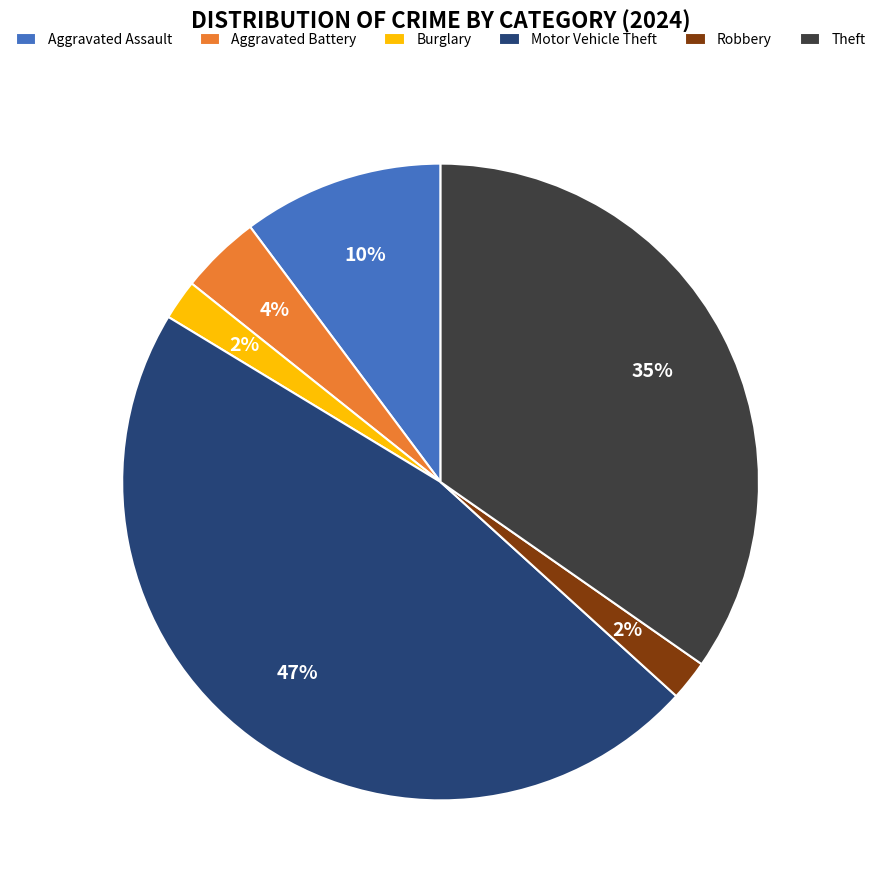

Is it true that Aggravated Battery is 4% of the pie?

True